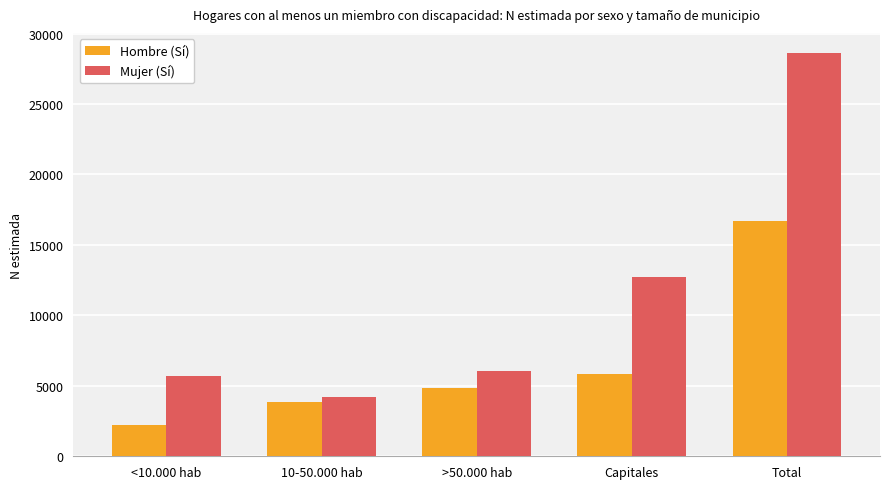

Reading right to left, extract all data points from this chart.

Hombre (Sí): Total=16701	Capitales=5805	>50.000 hab=4848	10-50.000 hab=3832	<10.000 hab=2216
Mujer (Sí): Total=28619	Capitales=12729	>50.000 hab=6025	10-50.000 hab=4191	<10.000 hab=5674